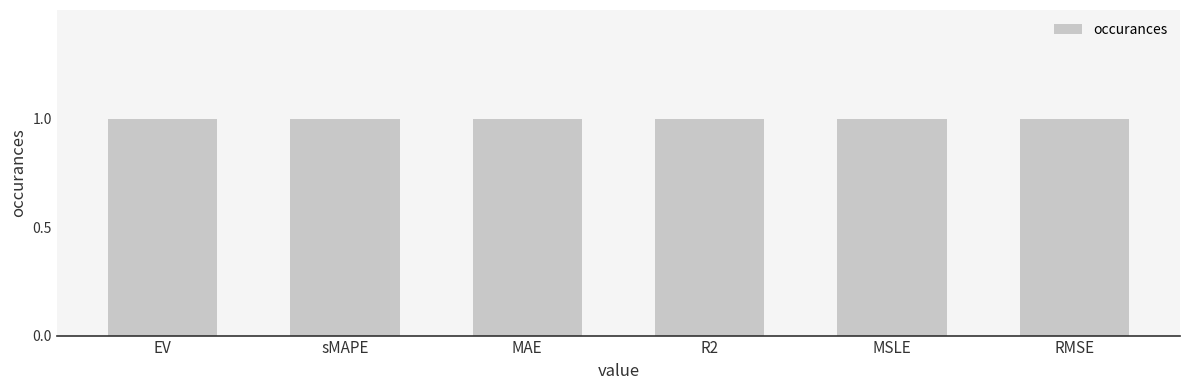

The value of pct at MAE is 0.3. True or false?

False